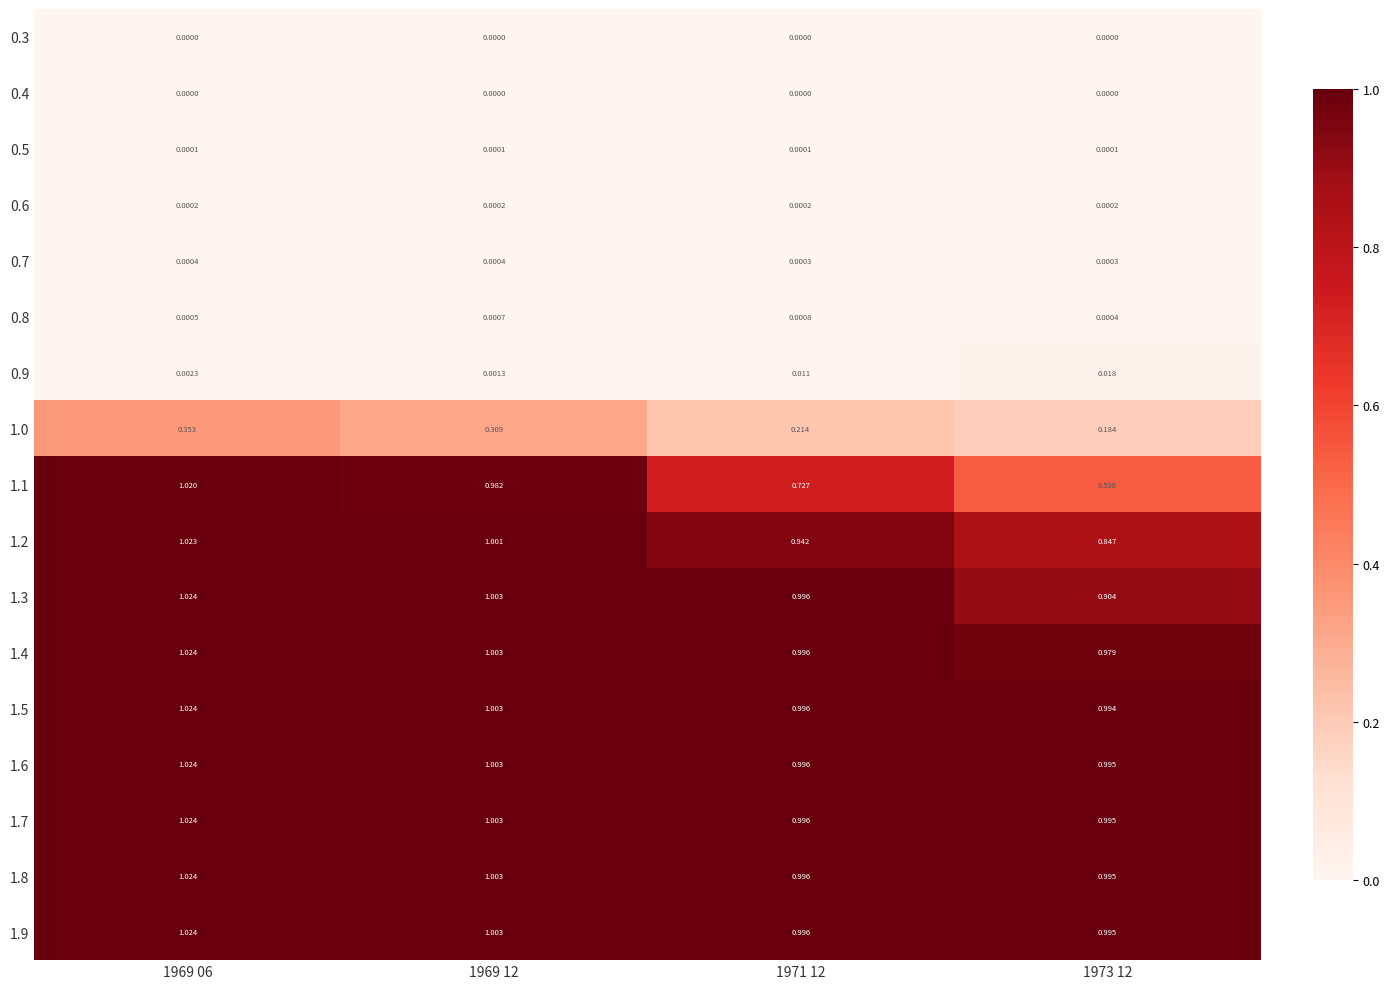

Is the value of 1.6 at 1969 06 greater than the value of 0.6 at 1973 12?

Yes